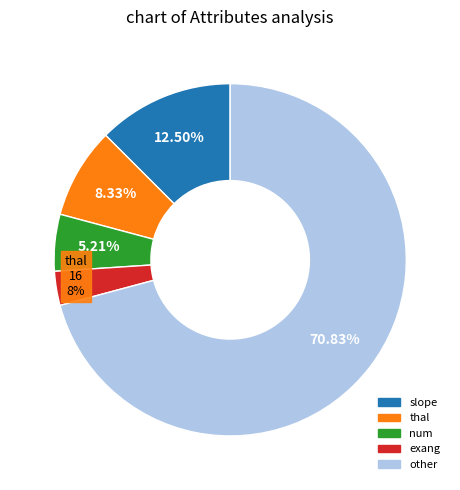

To the nearest percent, what is the difference between the largest and smallest slice percentages?

68%